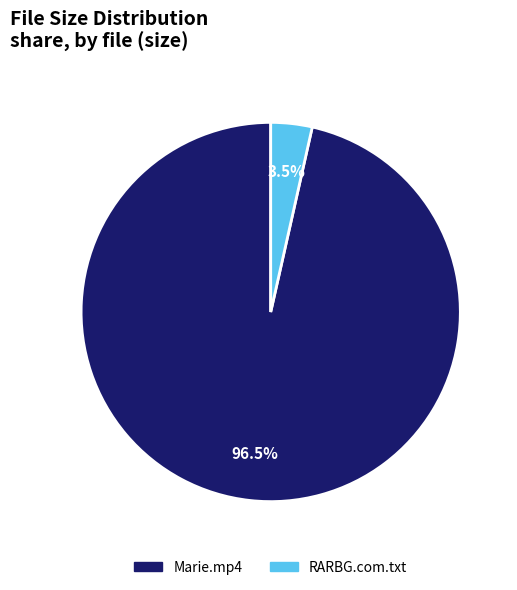

Rank the categories by value from highest to lowest.

Marie.mp4, RARBG.com.txt